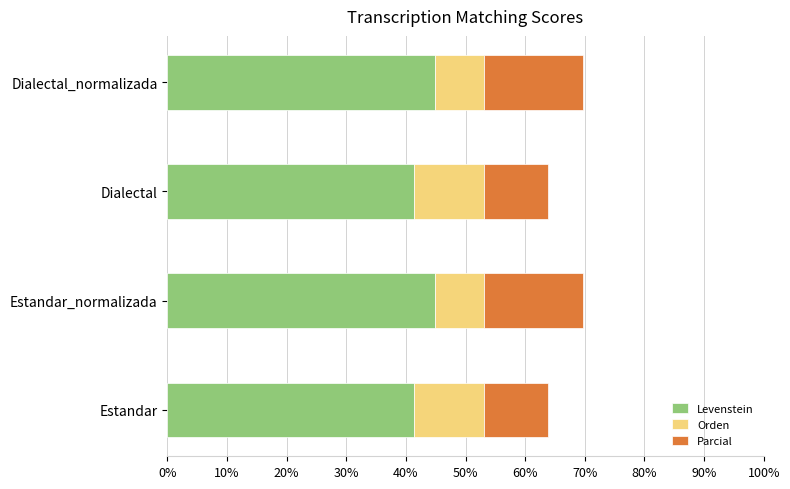

What is the sum of the Levenstein values at Estandar and Dialectal_normalizada?

86.2